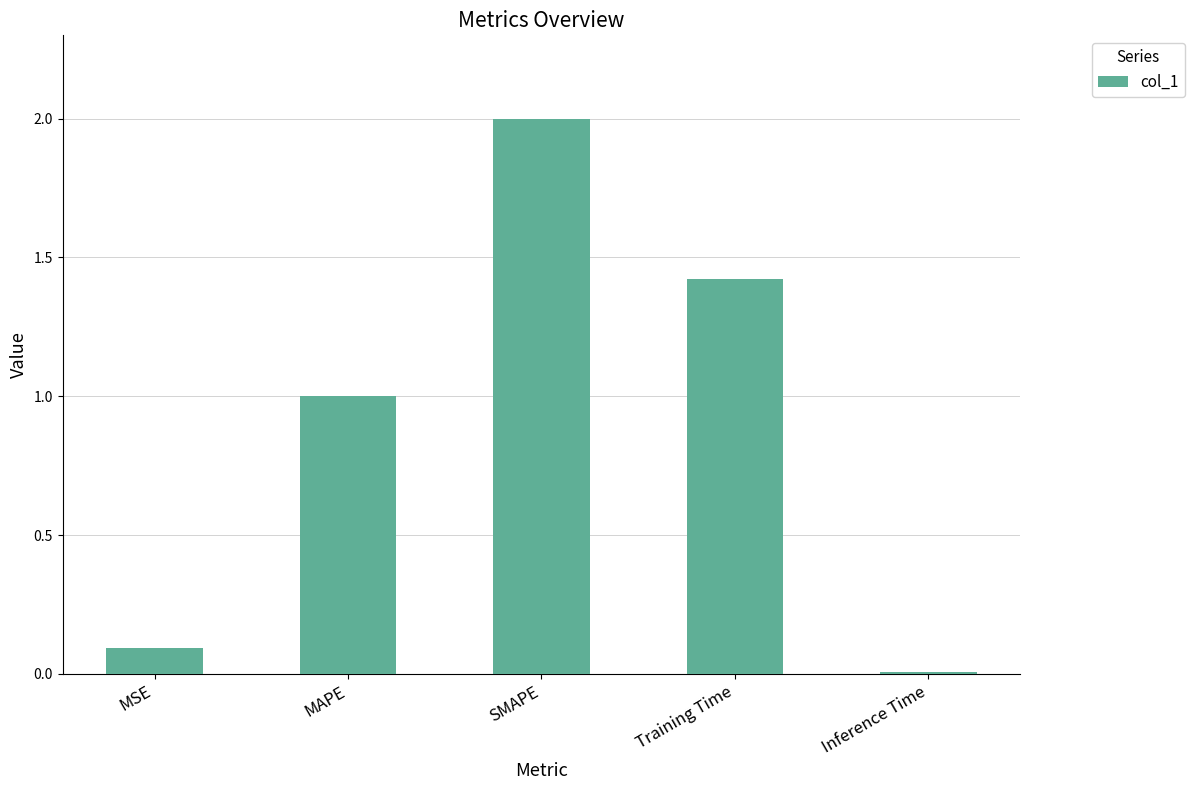

Where is the data nearest to the value 1?

MAPE